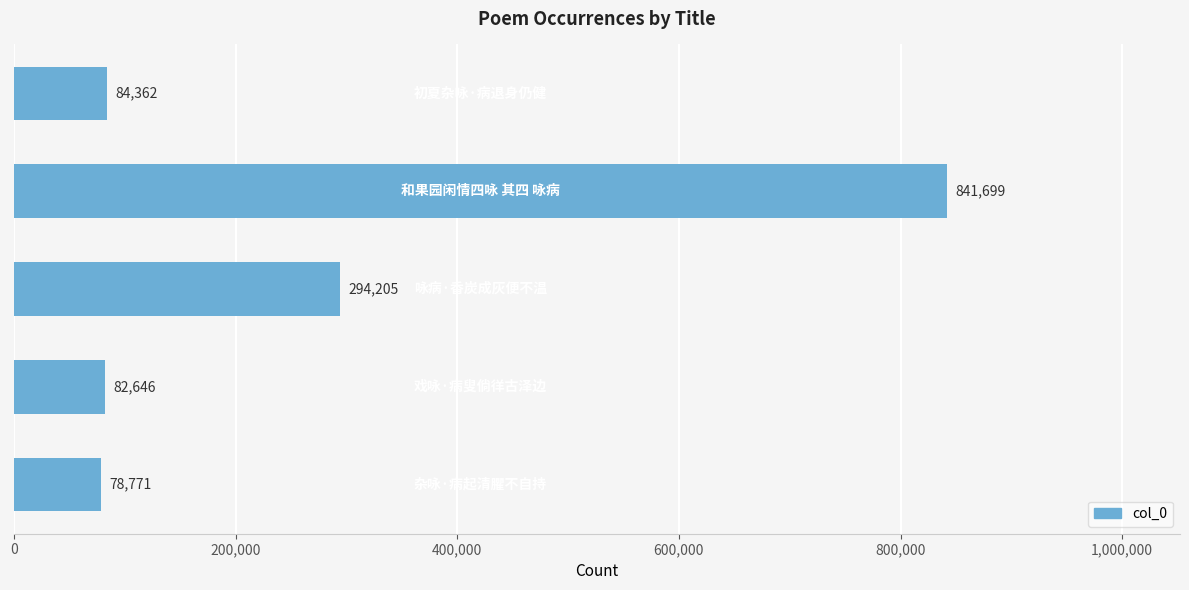

What is the average value?

276337